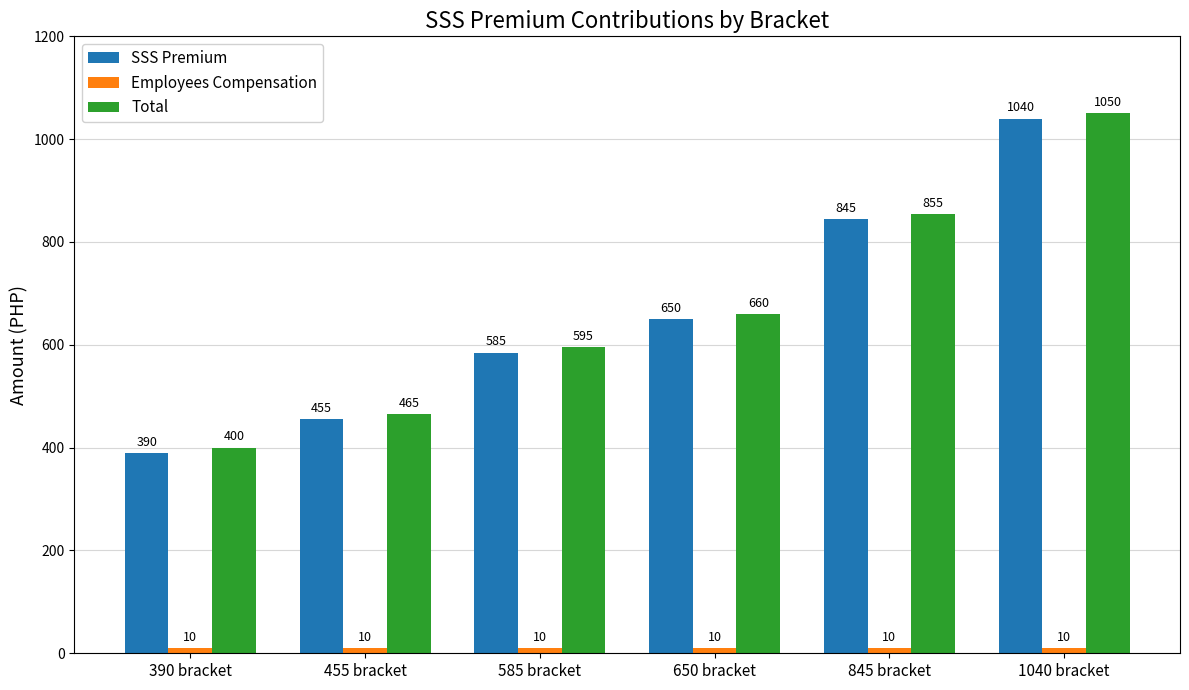

What is the maximum value for SSS Premium?

1040